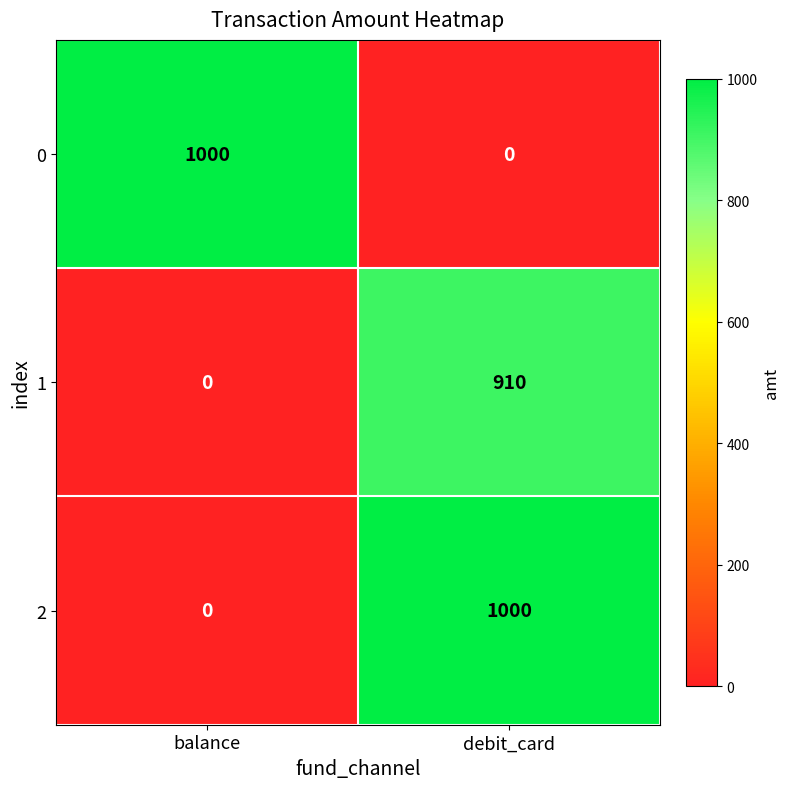

Rank the categories by 1 value from lowest to highest.

balance, debit_card